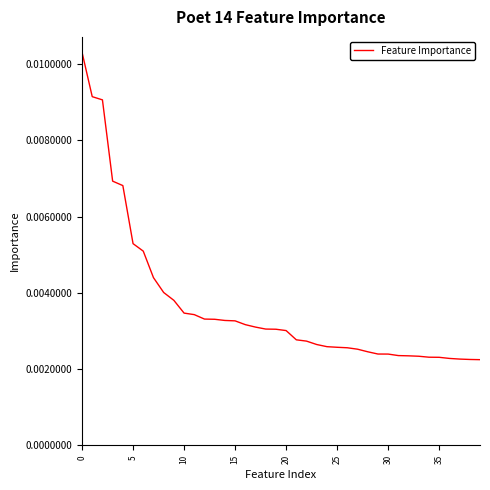

Count the number of categories in the chart.

40